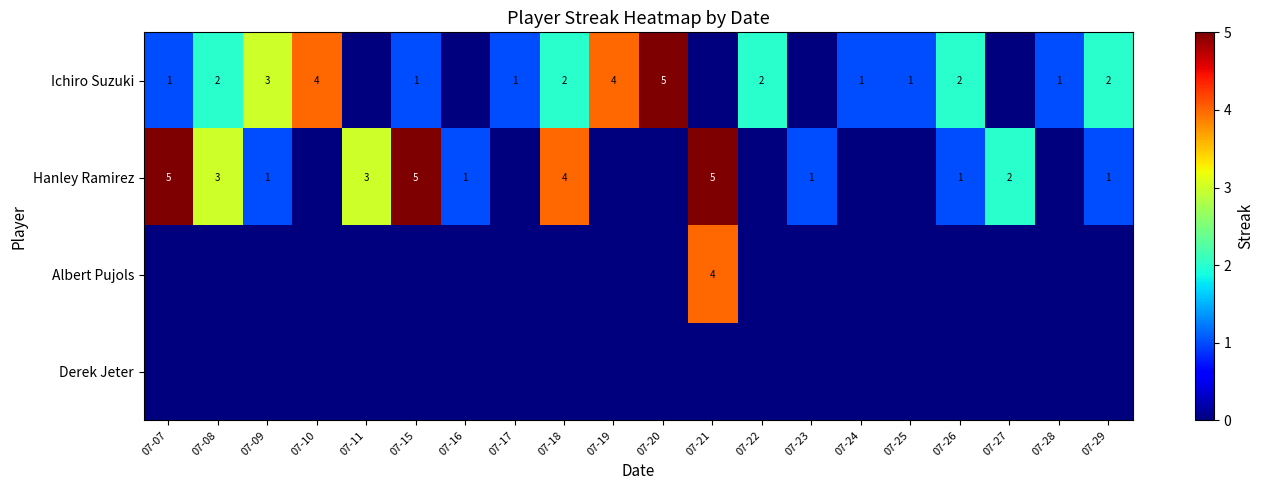

True or false: Ichiro Suzuki has a value of 1 at 07-28.

True